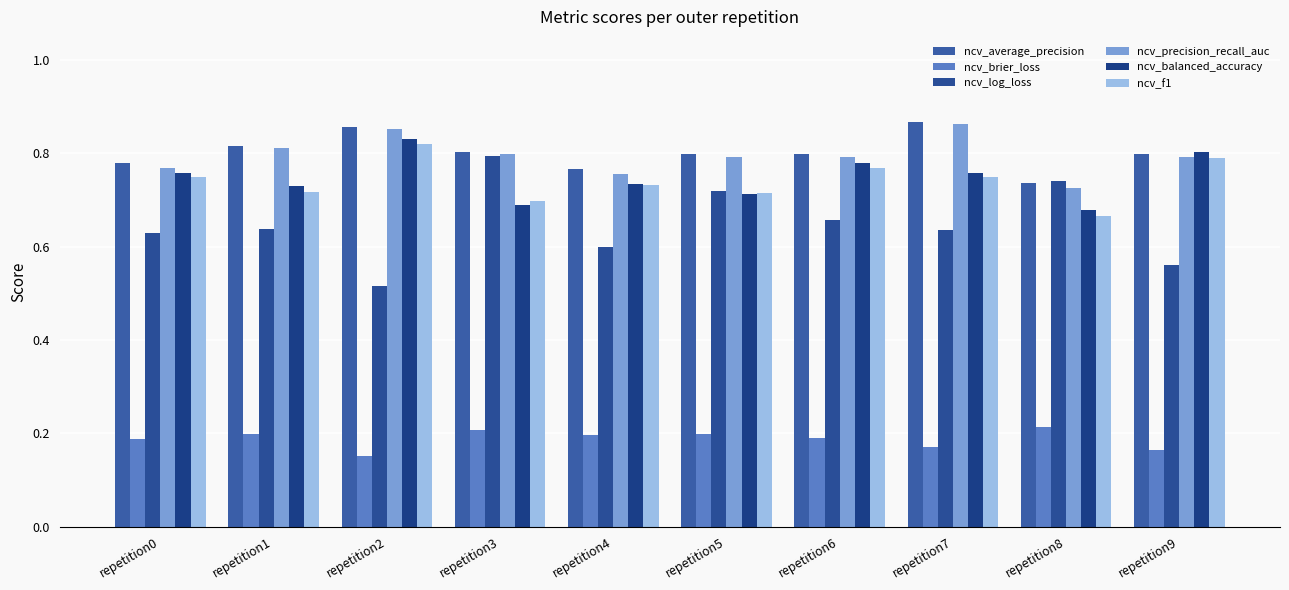

Are the bars grouped side by side (vs. stacked)?

Yes